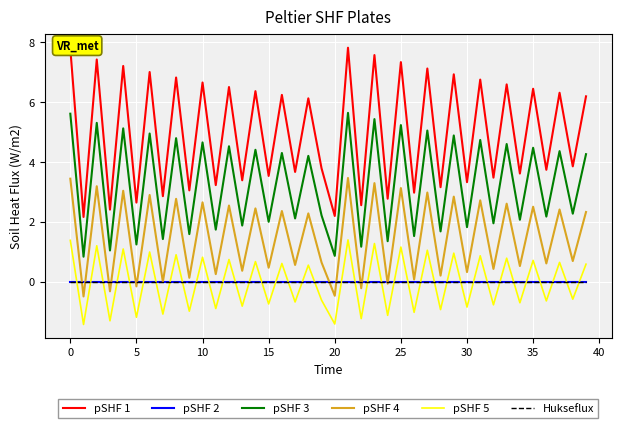

Does the chart display data point markers on the line(s)?

No